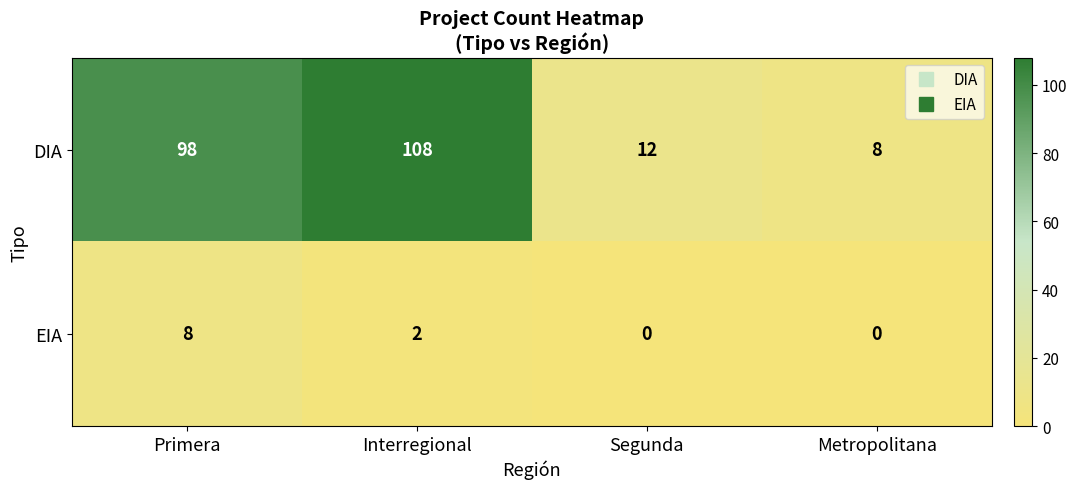

What is the spread (max minus min) of values at Segunda?

12